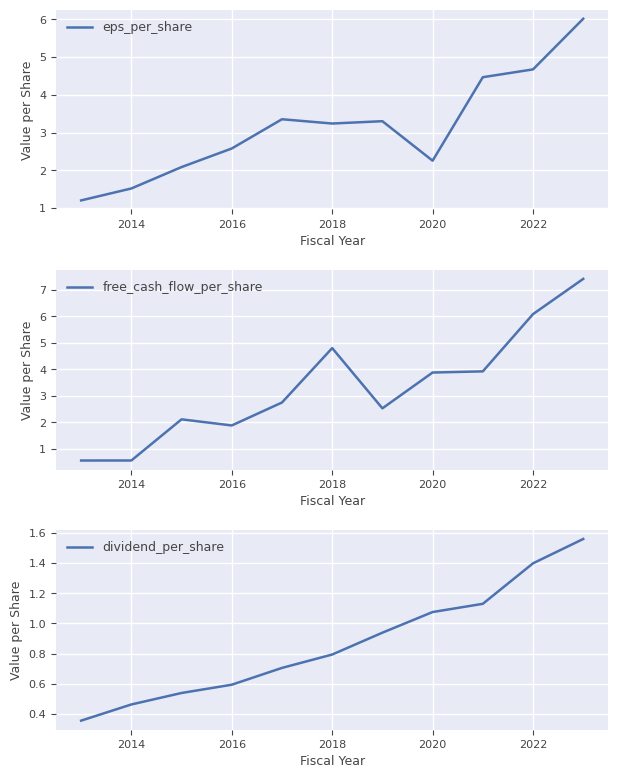

True or false: eps_per_share has a value of 3.2 at 2018.

True